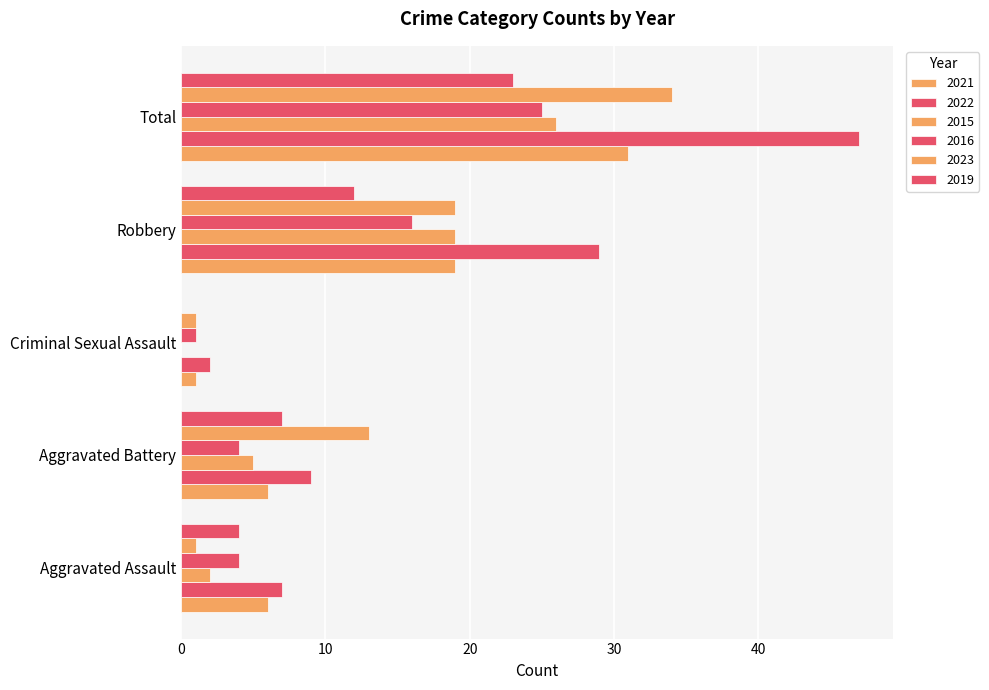

Rank the series by their maximum value, from highest to lowest.

2022, 2023, 2021, 2015, 2016, 2019